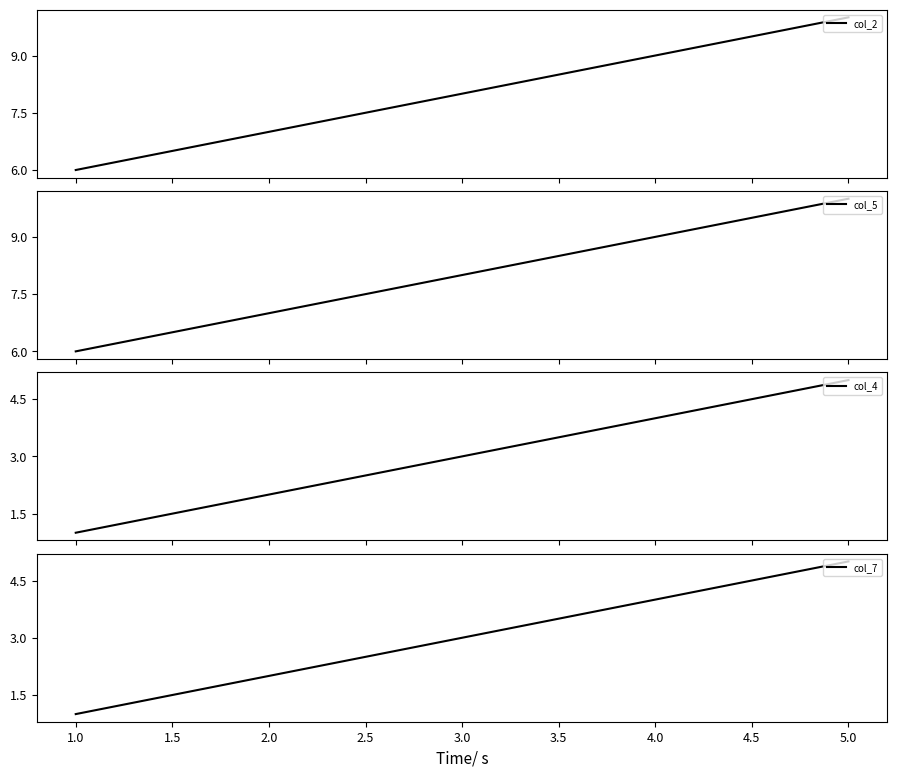

What is the highest value of the col_2 series?

10